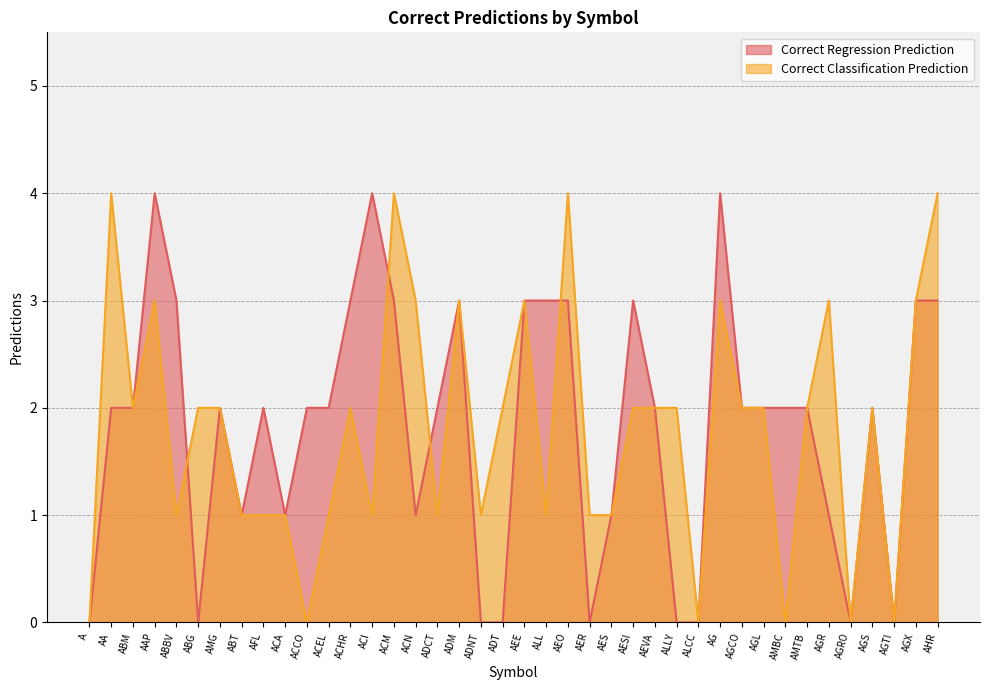

Does the chart have visible grid lines?

Yes